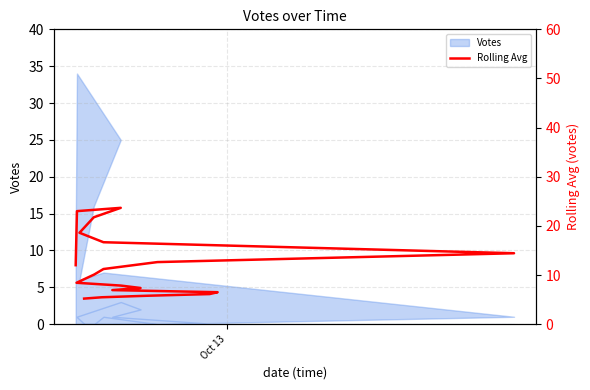

How many values are below 10?

10